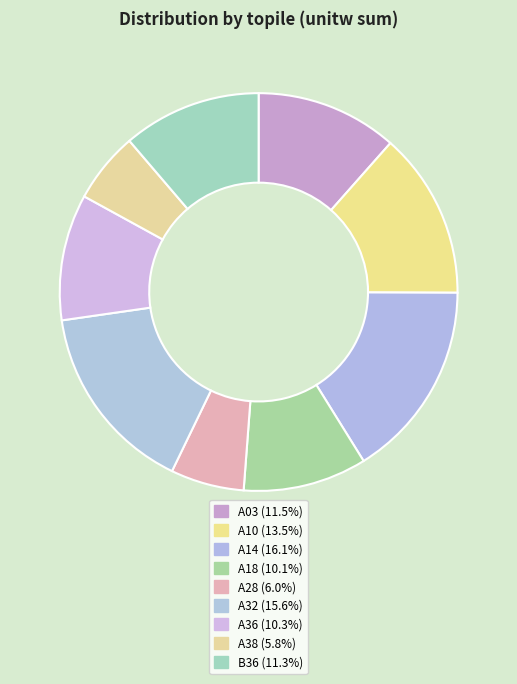

How many segments does this pie chart have?

9